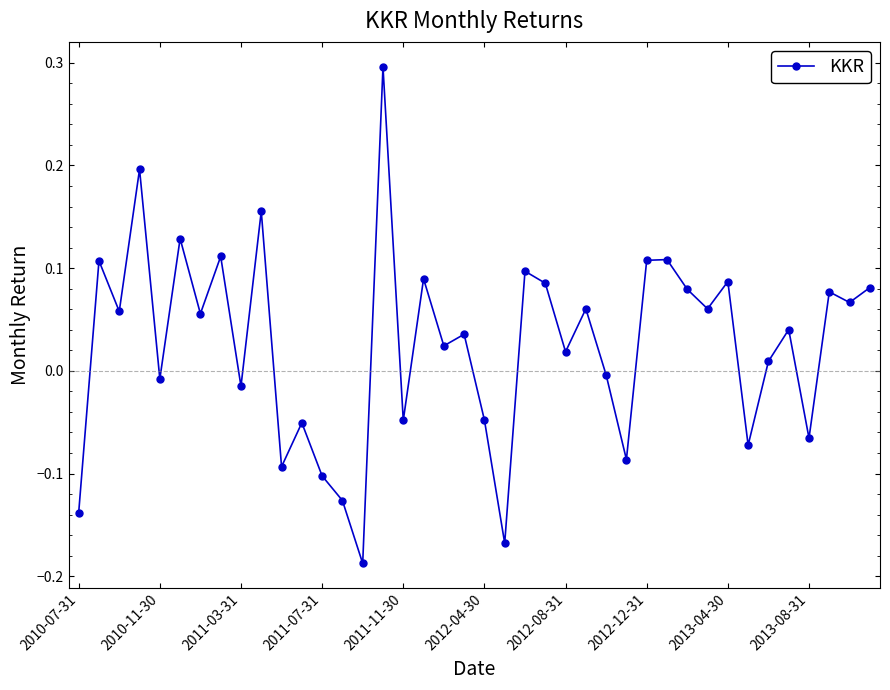

What is the difference between the maximum and minimum values?

0.5